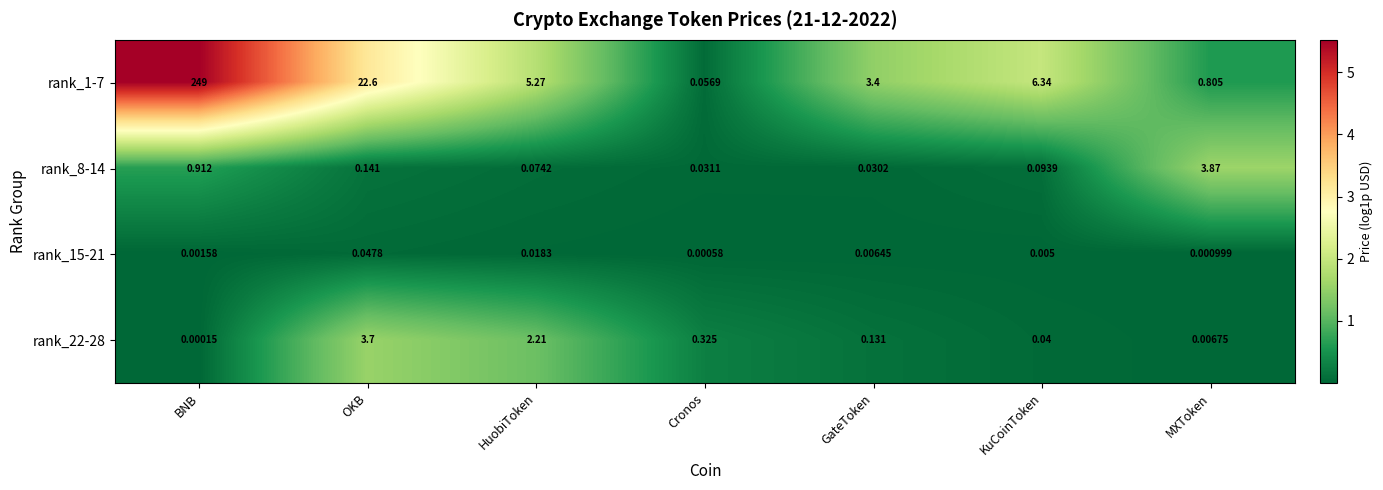

Which label corresponds to the largest value in the chart?

BNB